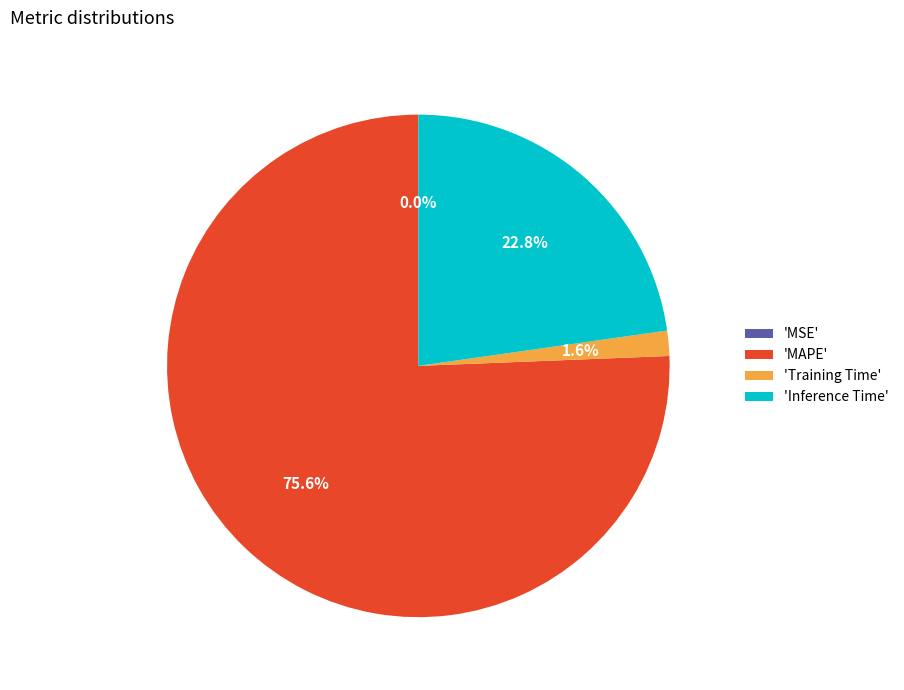

What is the total percentage of 'MAPE' and 'Inference Time'?

98.4%